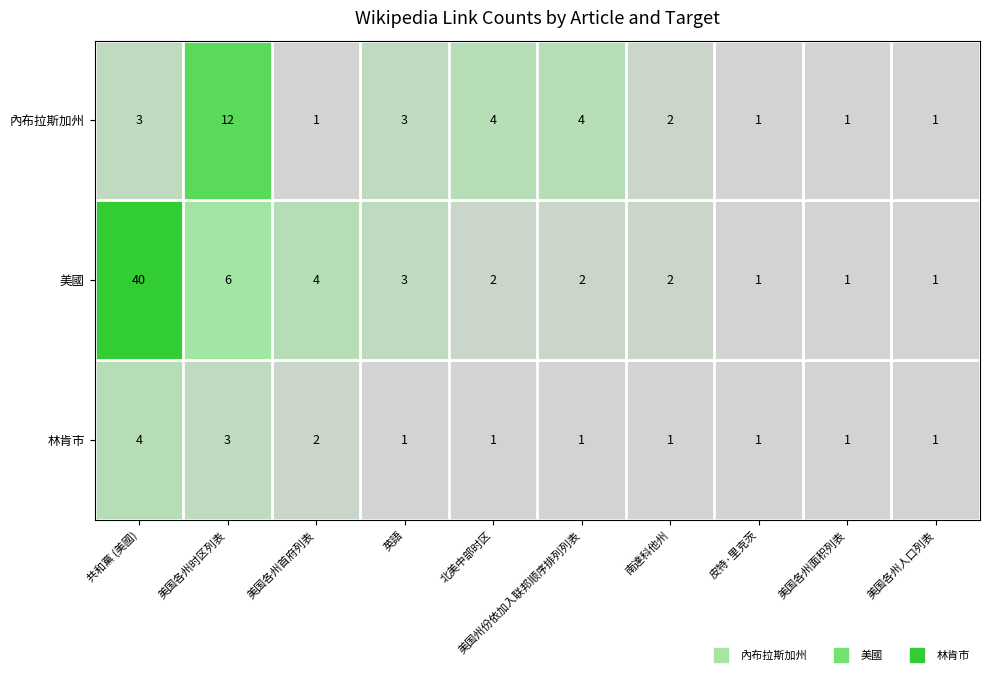

Which label corresponds to the largest value in the chart?

共和黨 (美國)